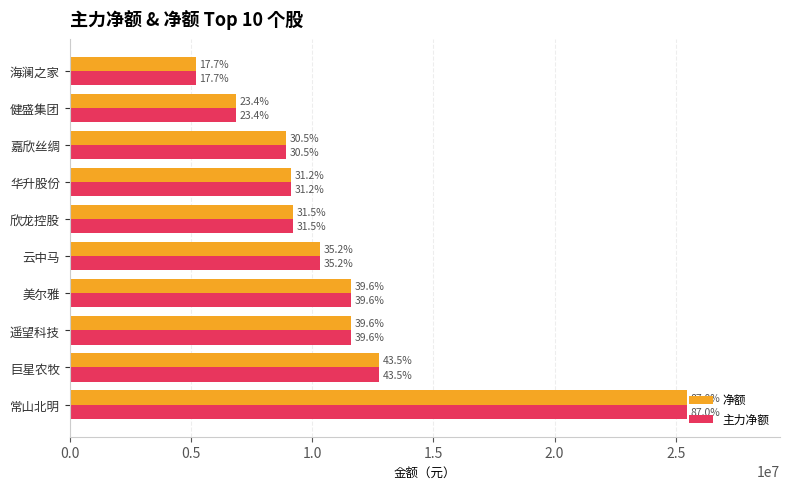

What are all the series names shown in the legend?

净额, 主力净额